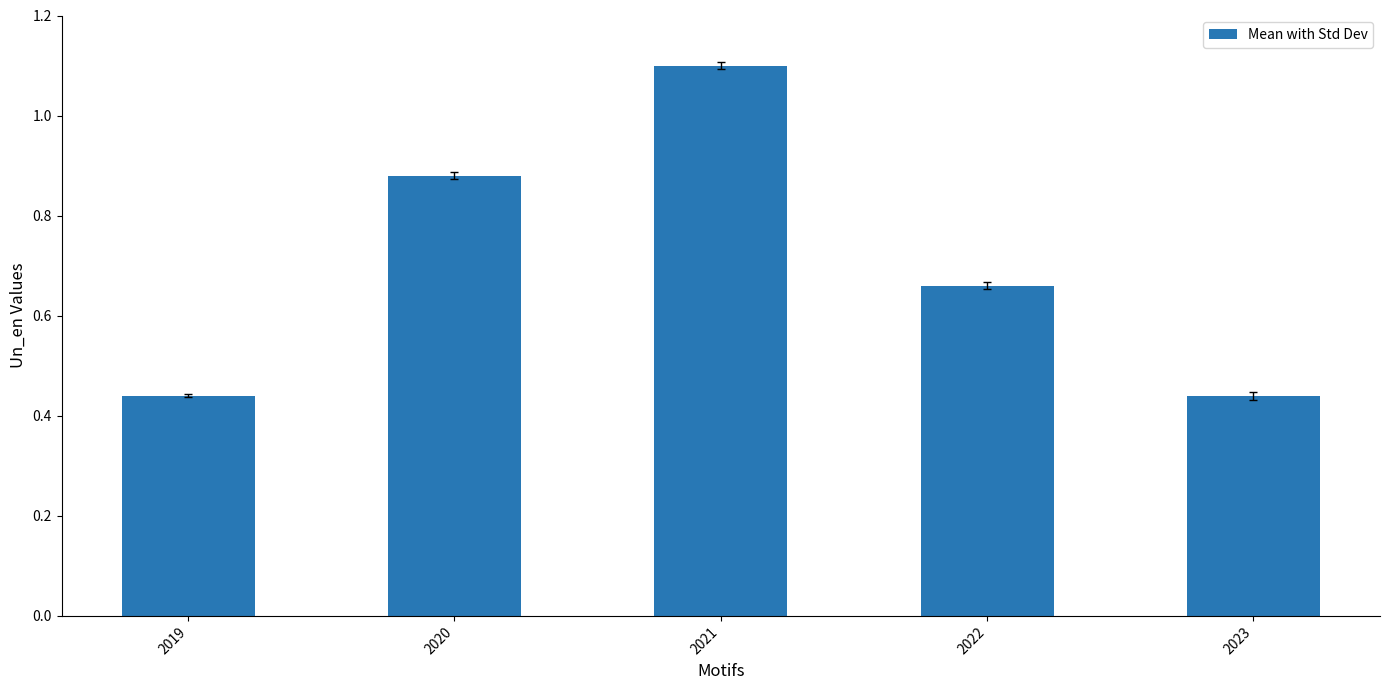

At which category does the chart reach its peak across all series?

2021